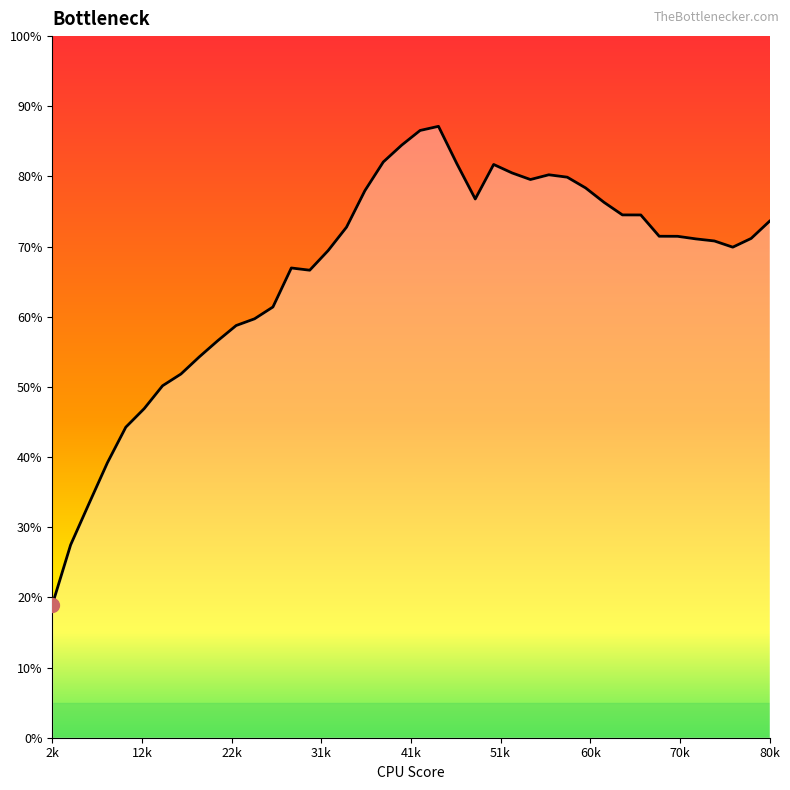

What is the greatest value displayed?

87.1